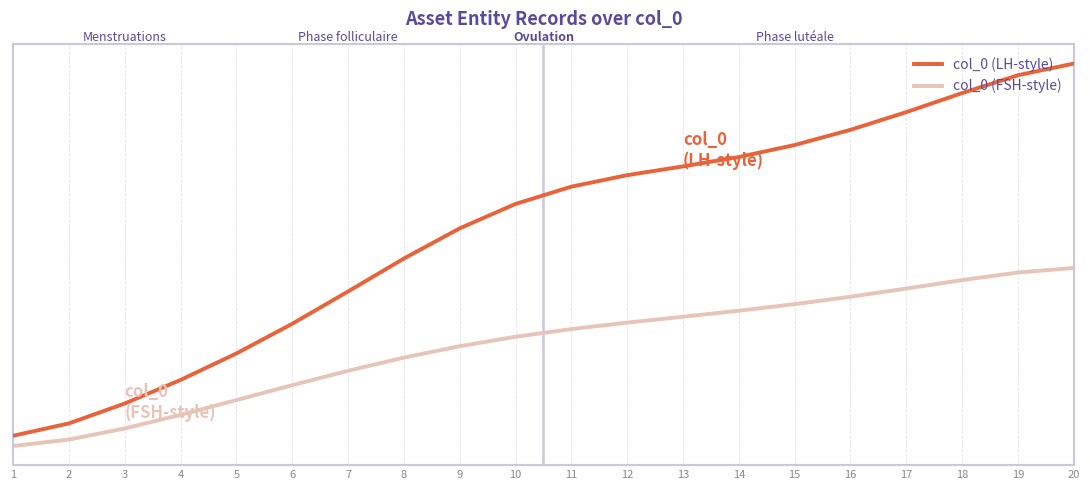

What are all the series names shown in the legend?

col_0 (LH-style), col_0 (FSH-style)